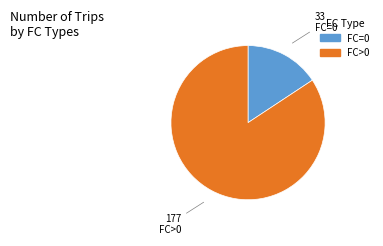

Is there a majority slice in this chart?

Yes